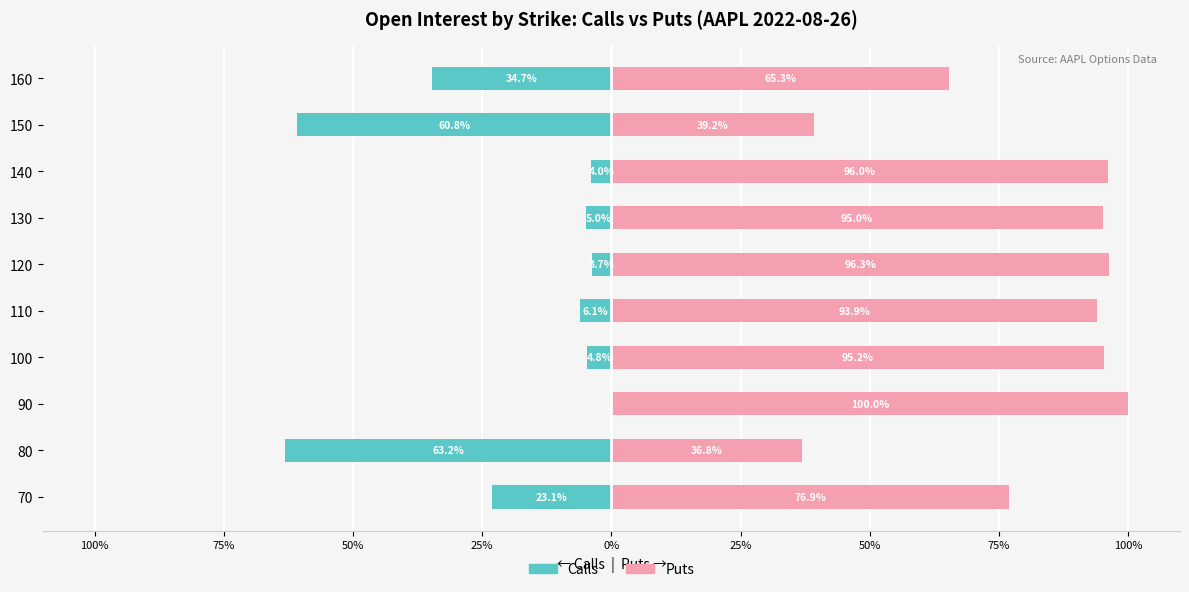

At how many categories does at least one series exceed -50?

10